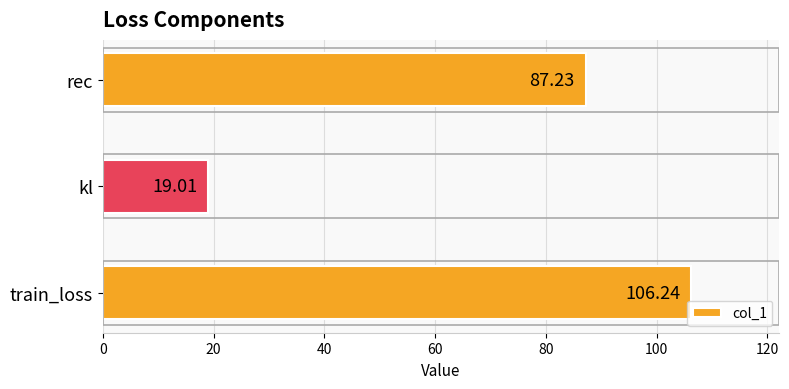

Rank the categories by value from lowest to highest.

kl, rec, train_loss